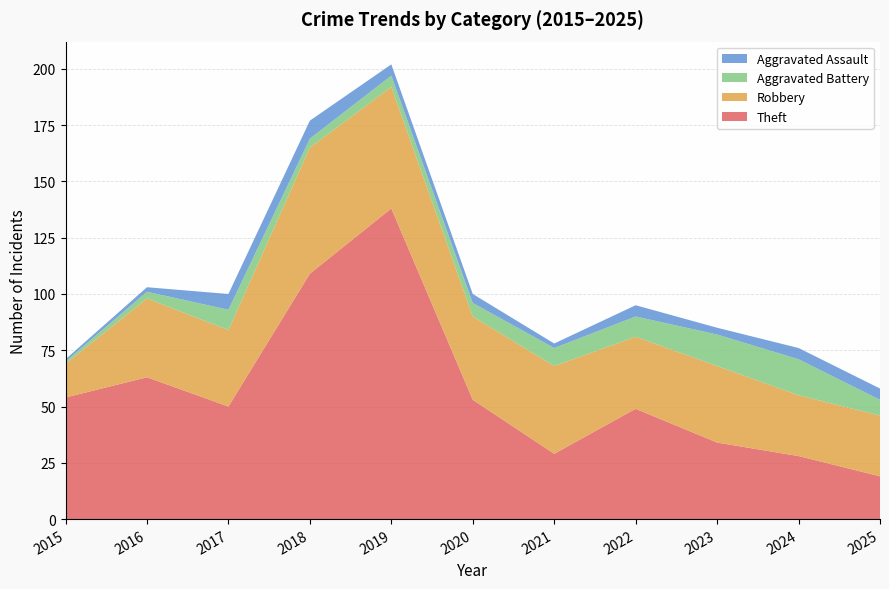

Reading left to right, what are all the values shown in this chart?

Theft: 2015=54	2016=63	2017=50	2018=109	2019=138	2020=53	2021=29	2022=49	2023=34	2024=28	2025=19
Robbery: 2015=15	2016=35	2017=34	2018=56	2019=54	2020=37	2021=39	2022=32	2023=34	2024=27	2025=27
Aggravated Battery: 2015=1	2016=3	2017=9	2018=4	2019=5	2020=6	2021=8	2022=9	2023=14	2024=16	2025=7
Aggravated Assault: 2015=1	2016=2	2017=7	2018=8	2019=5	2020=4	2021=2	2022=5	2023=3	2024=5	2025=5